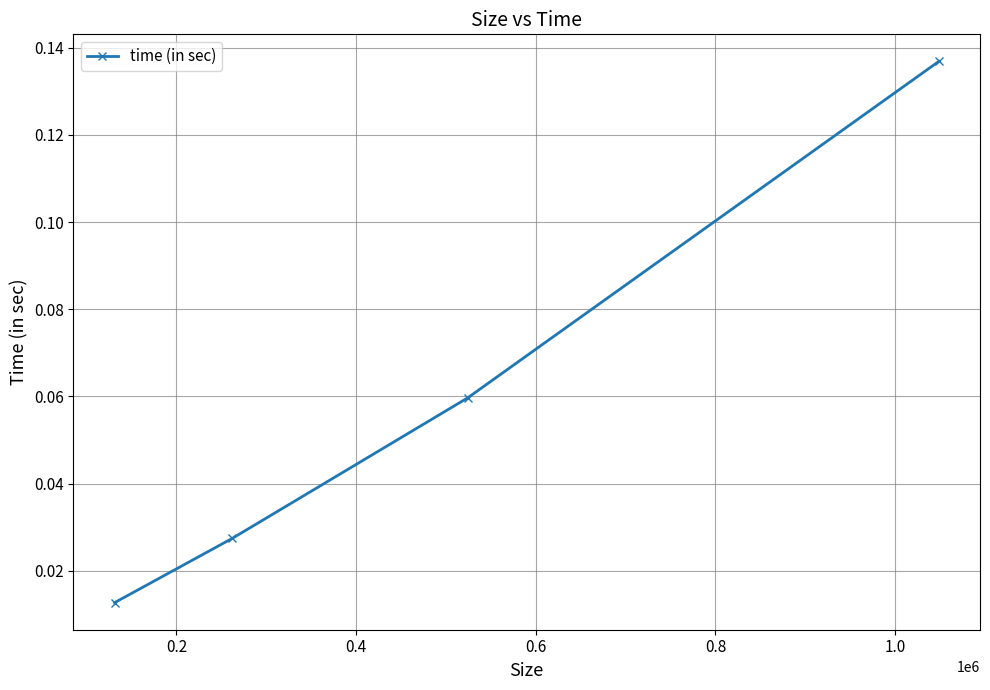

True or false: the data has more than 0 interior local peaks.

False